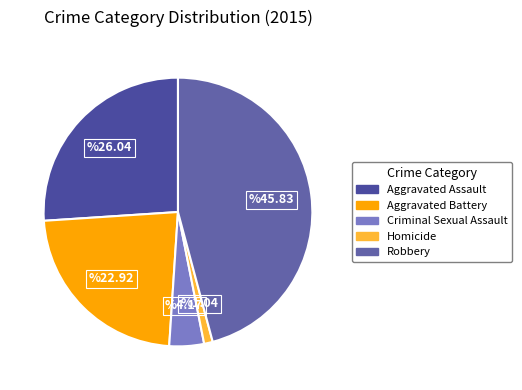

The Criminal Sexual Assault slice represents 4% of the pie. True or false?

True